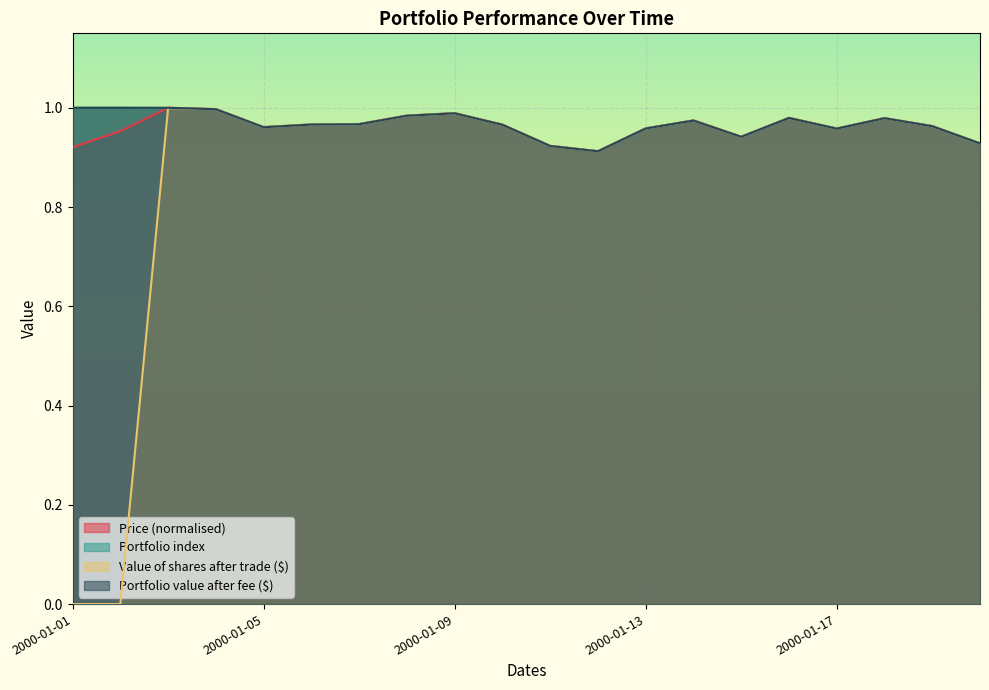

Is it true that Price equals 0.9 at 2000-01-11?

True